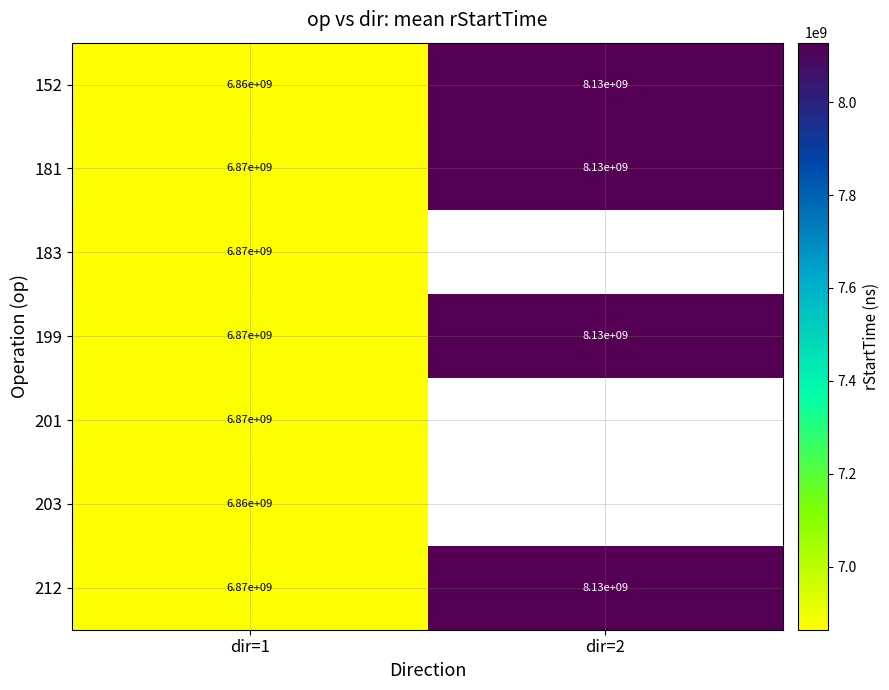

What is the approximate value of 199 at dir=1?

6870000000